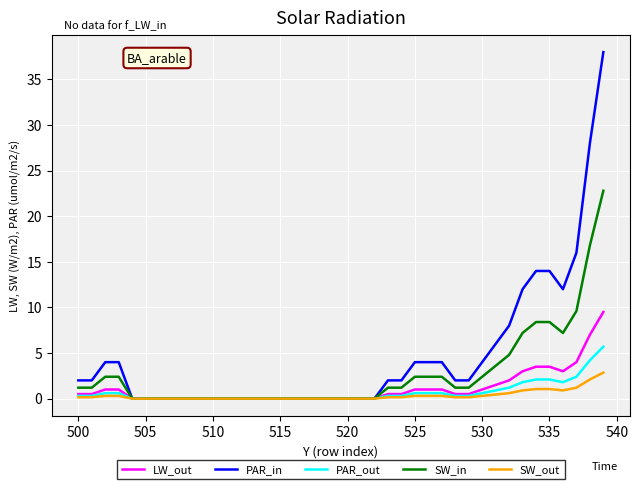

Which series has the largest total across all categories?

PAR_in